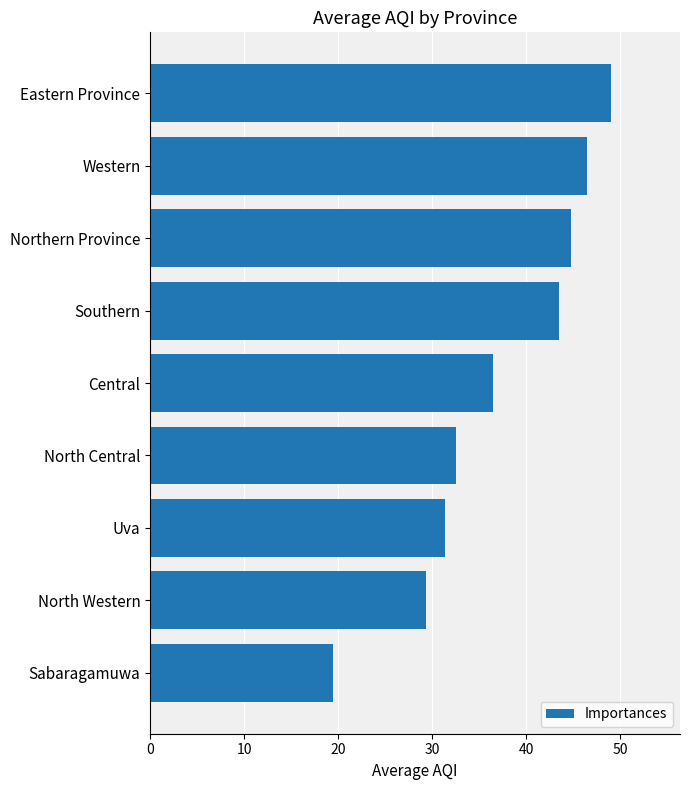

List the labels in order of value, largest first.

Eastern Province, Western, Northern Province, Southern, Central, North Central, Uva, North Western, Sabaragamuwa